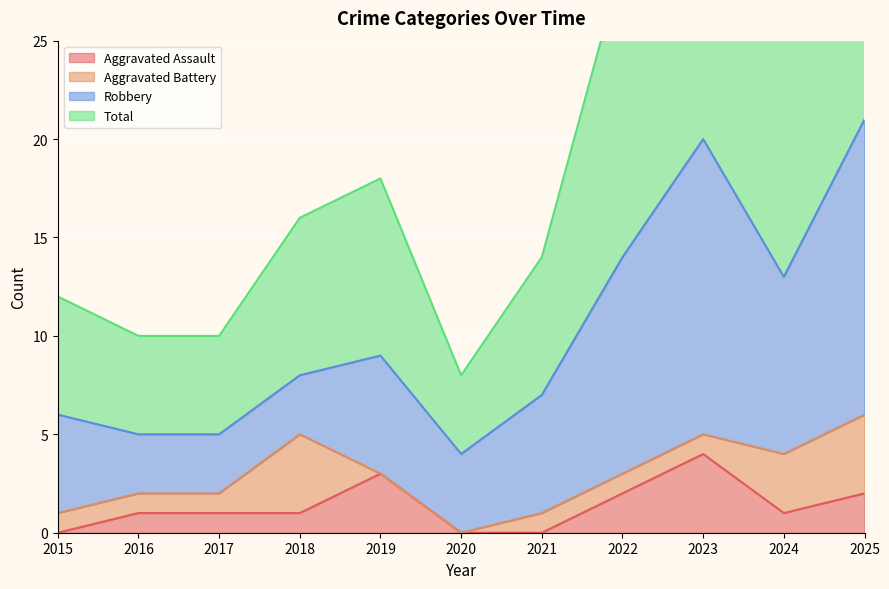

True or false: Aggravated Assault and Total cross at least once.

False